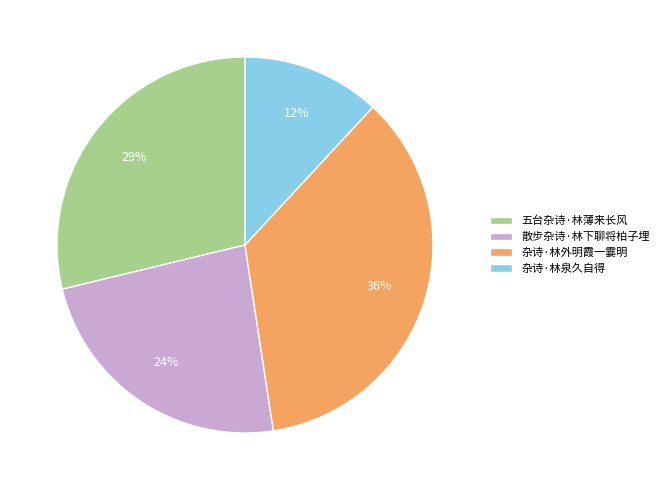

To the nearest percent, what is the difference between the 五台杂诗·林薄来长风 and 散步杂诗·林下聊将柏子埋 slice percentages?

5%